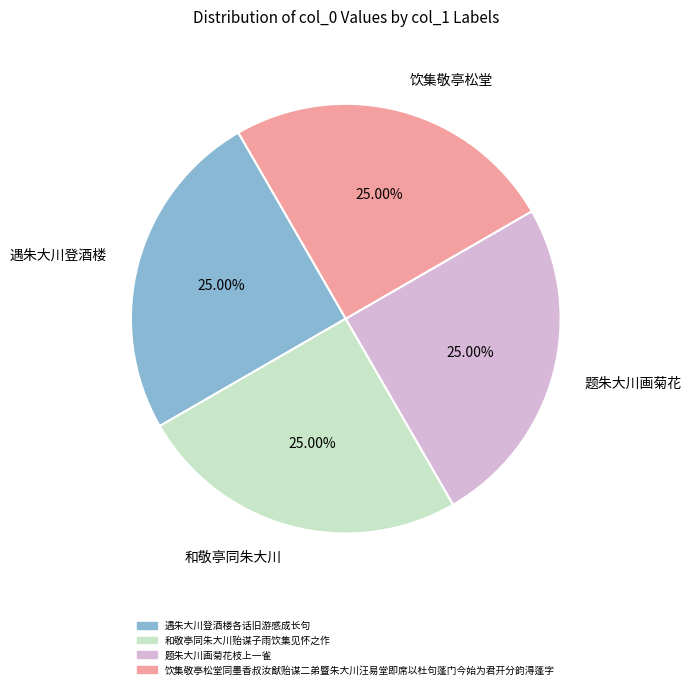

Does 题朱大川画菊花 represent more than half of the total?

No